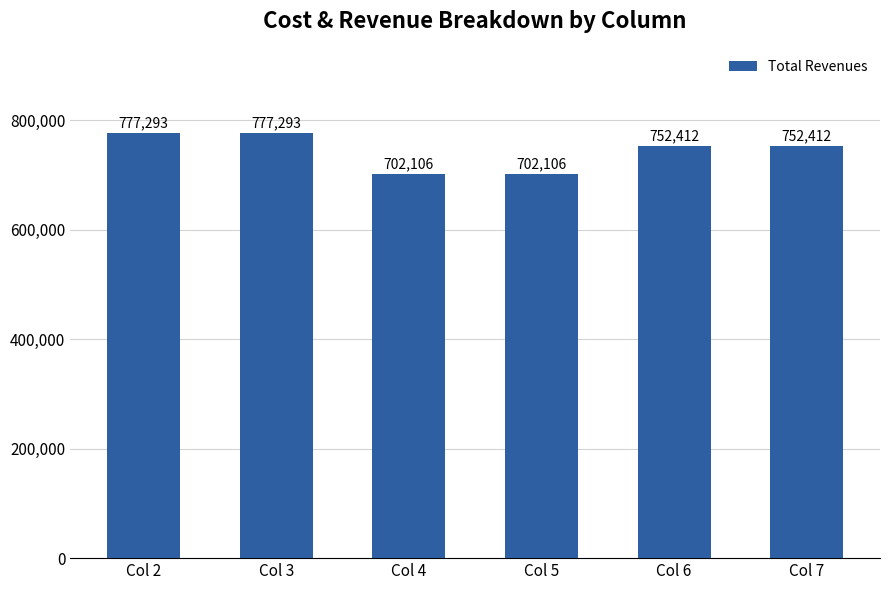

What is the ratio of the value at Col 7 to the value at Col 4?

1.1